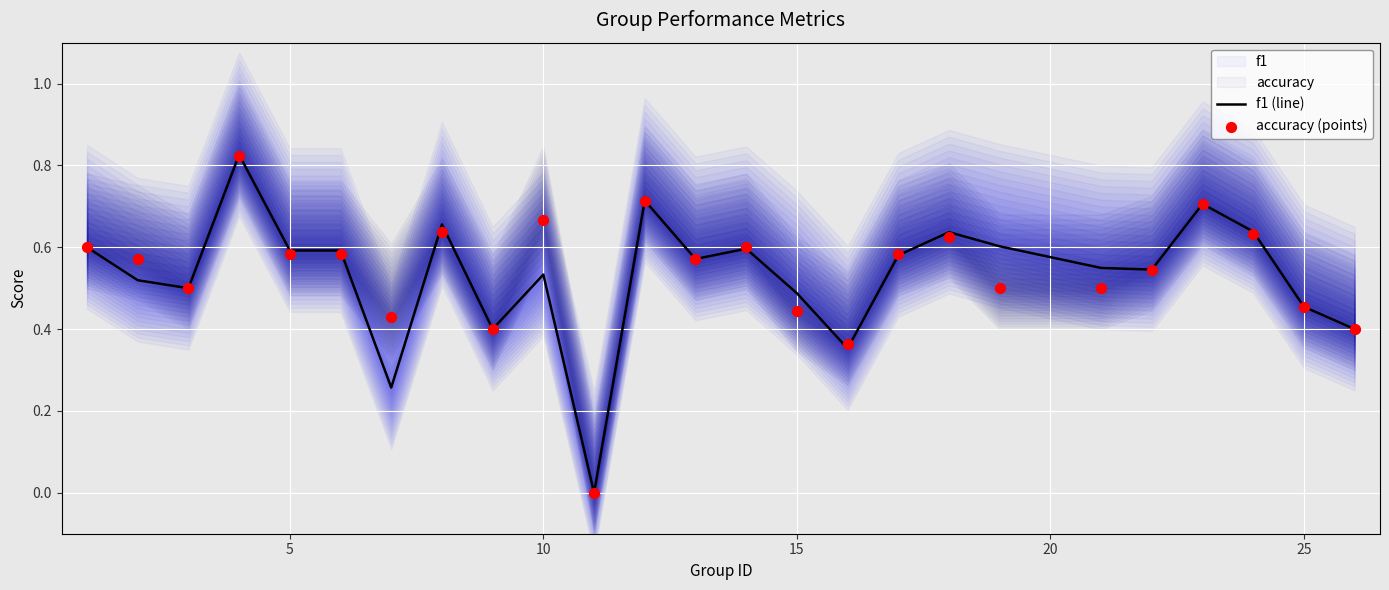

Which series reaches the minimum Y coordinate?

f1 (line)